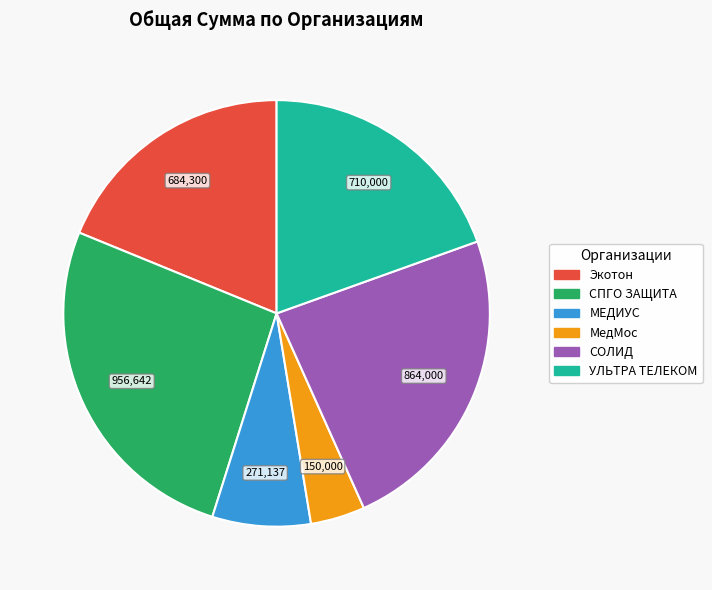

True or false: УЛЬТРА ТЕЛЕКОМ accounts for 20% of the total.

True